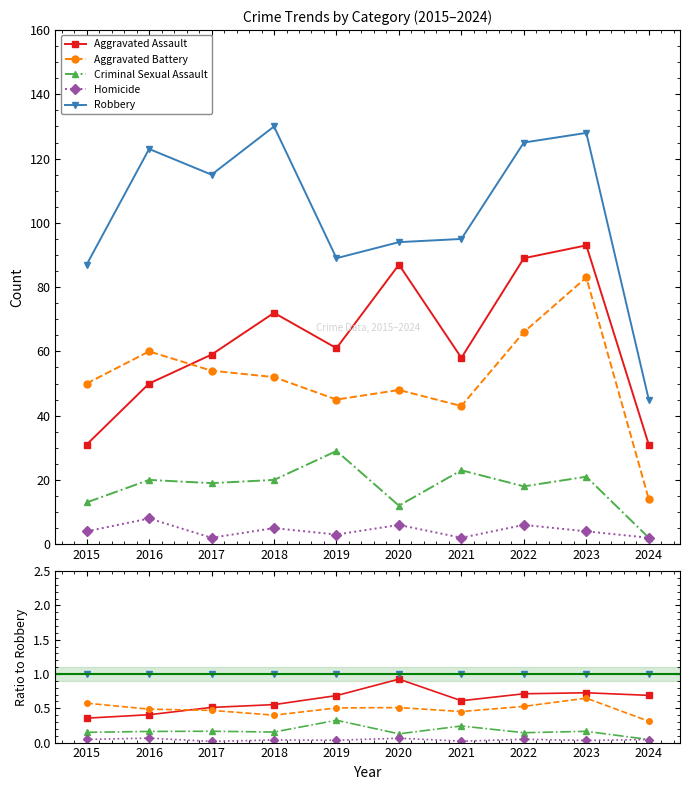

The Aggravated Assault series shows 0.6 at 2021. True or false?

True